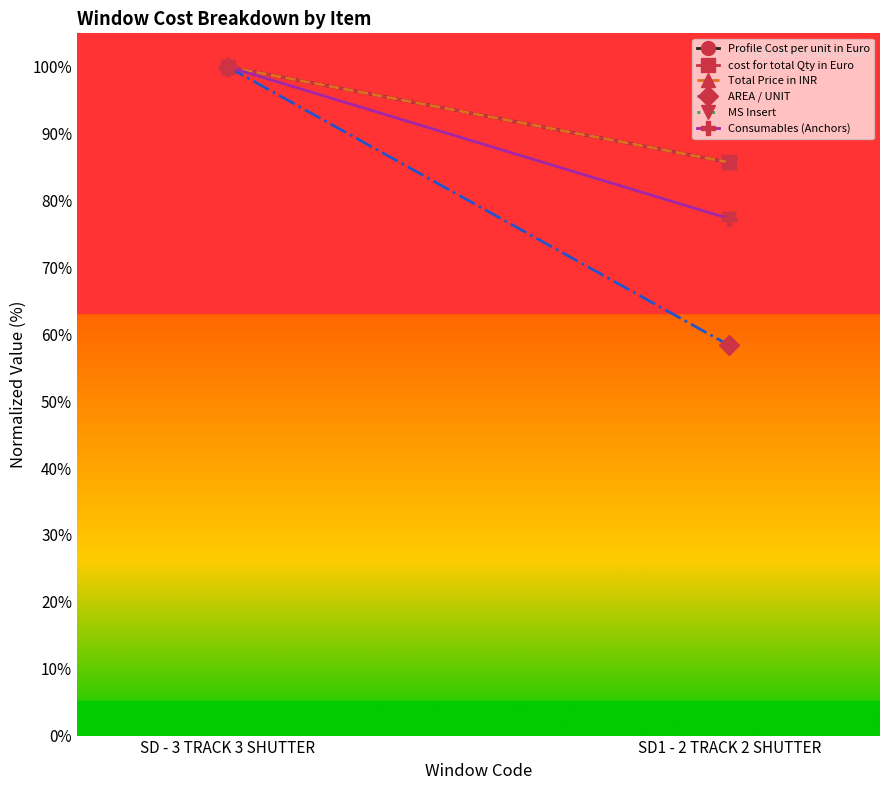

Count the Profile Cost per unit in Euro values in the range 0 to 1.

2